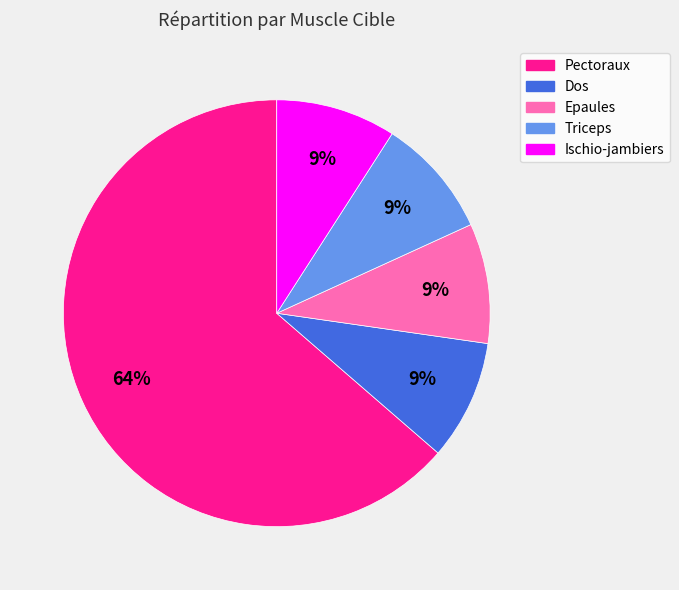

To the nearest percent, what percentage of the pie is Ischio-jambiers?

9%